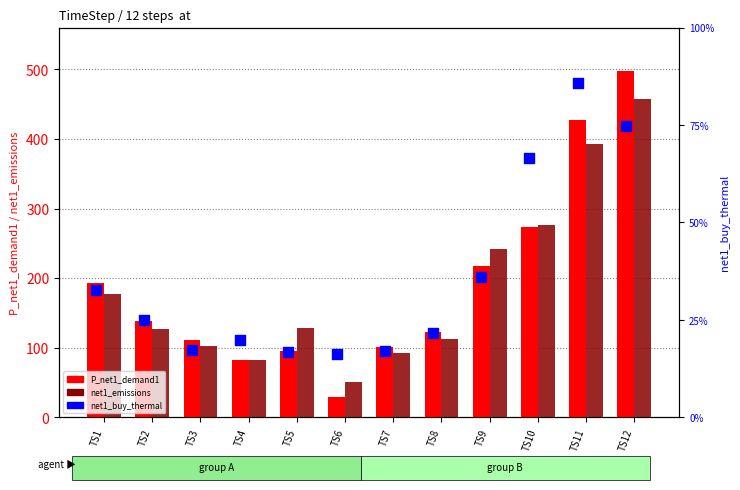

Which series reaches the minimum Y coordinate?

P_net1_demand1